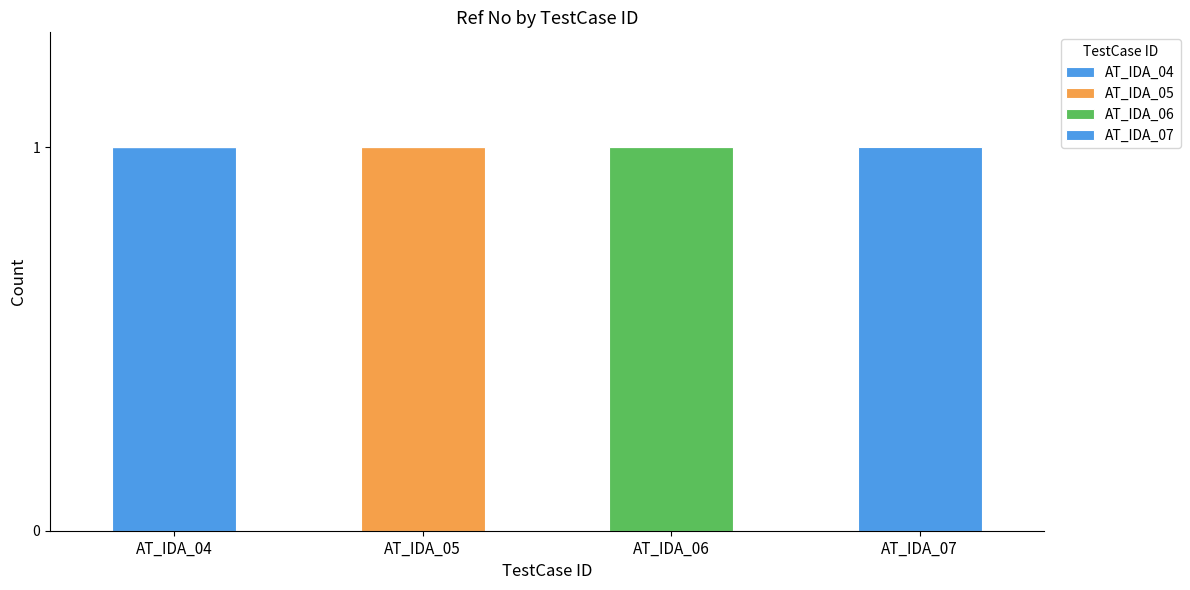

Which series has the largest range (max minus min)?

AT_IDA_04